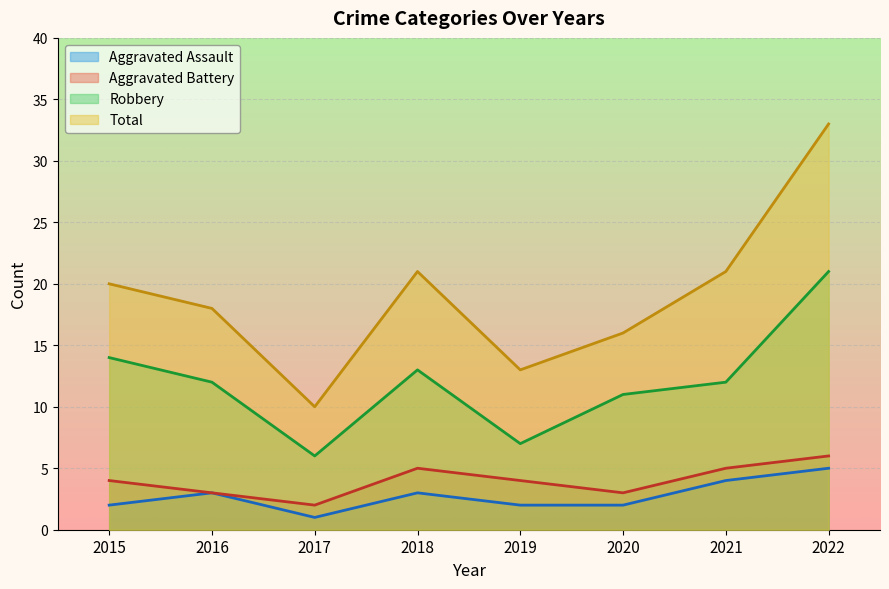

How many data points does each series have?

8